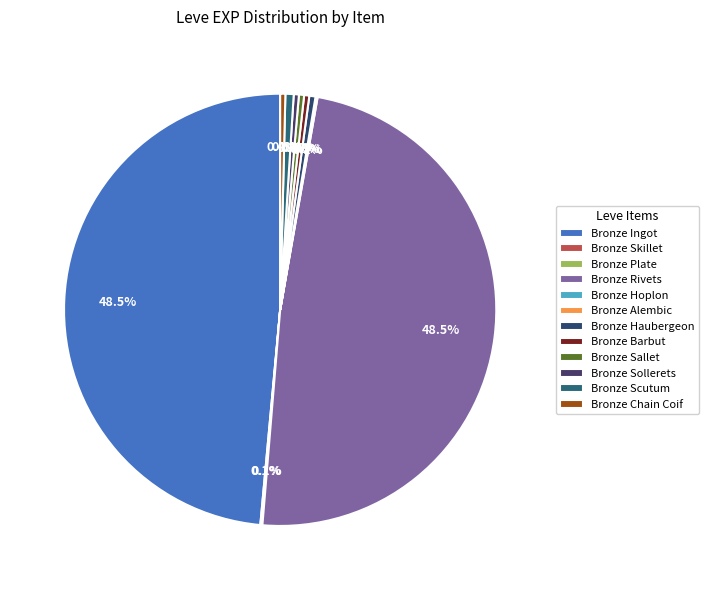

How many slices are in this pie chart?

12